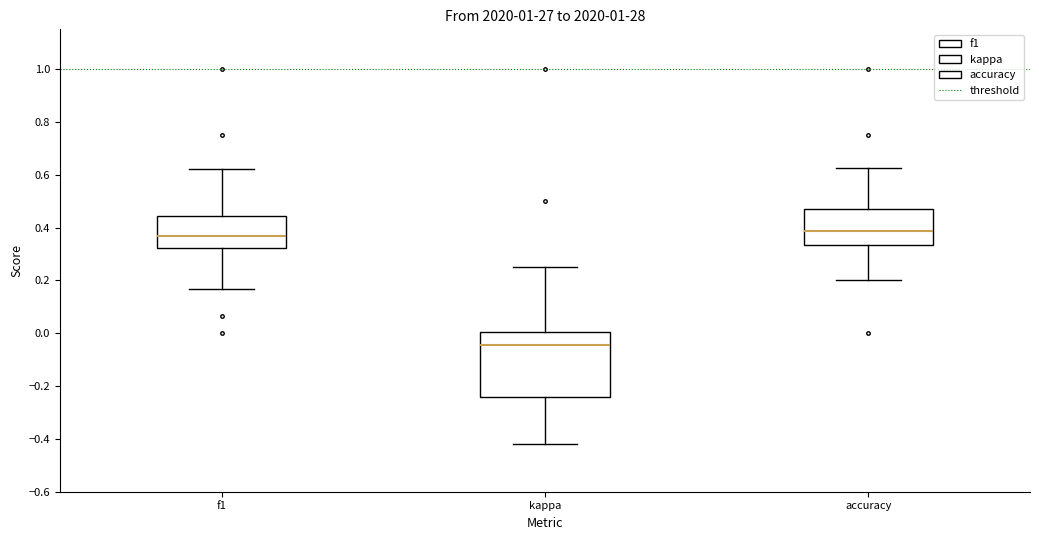

Reading left to right, read every box against the y-axis: the position of its median line, the range the box covers, and the ends of its whiskers. The values are not printed on the chart, so give them approximately, as read against the axis.

f1: median 0.36, box 0.32 to 0.44, whiskers 0.16 to 0.62
kappa: median -0.04, box -0.24 to 0.00, whiskers -0.42 to 0.26
accuracy: median 0.38, box 0.34 to 0.48, whiskers 0.20 to 0.62